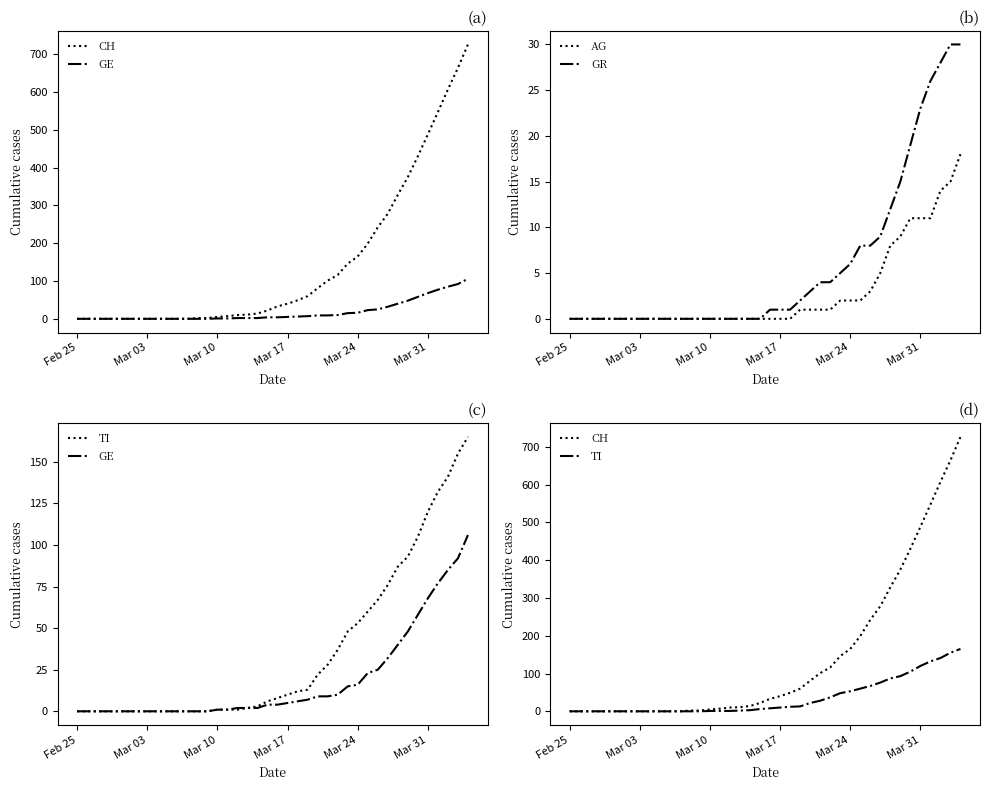

What is the highest value of the AG series?

18